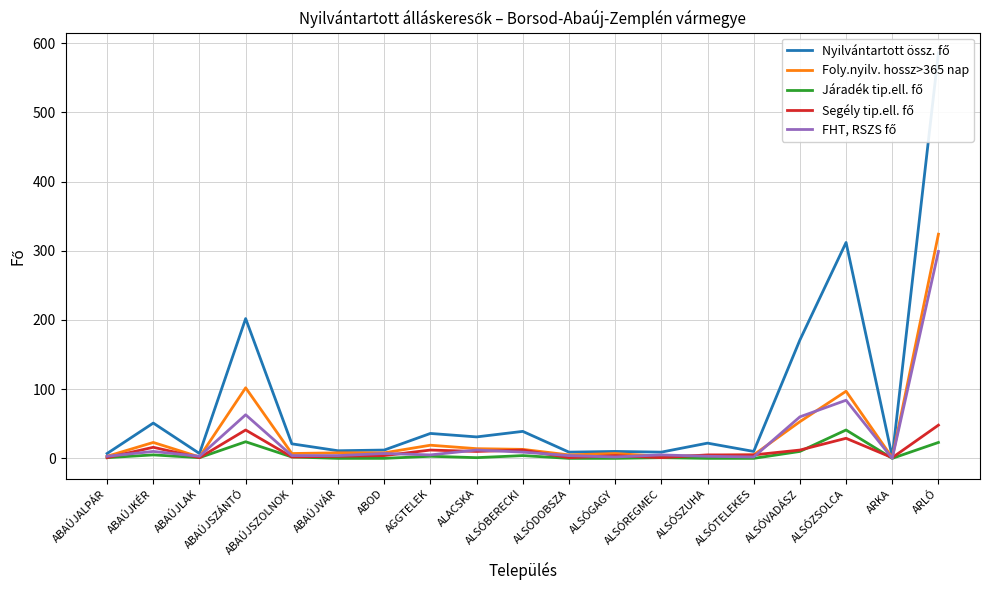

How many categories are shown in the chart?

19